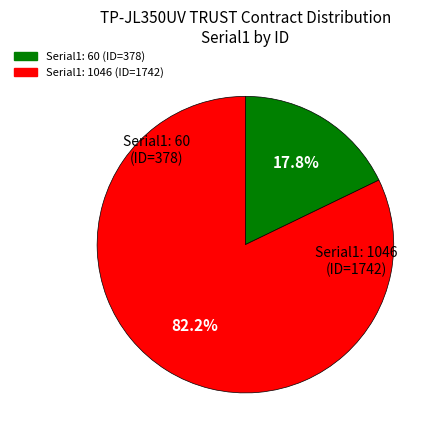

Is there any slice that represents more than half of the pie?

Yes